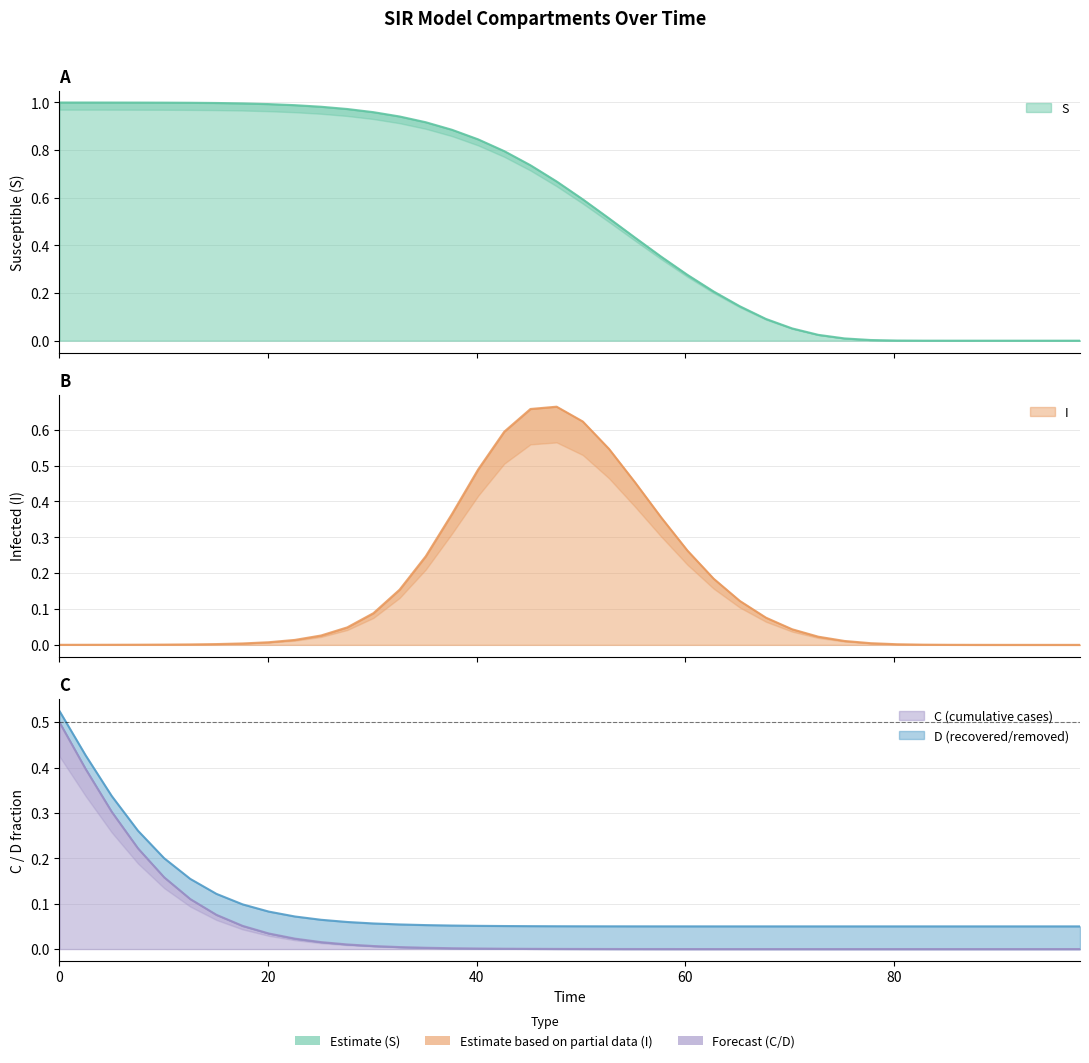

What is the greatest value displayed?

1.0